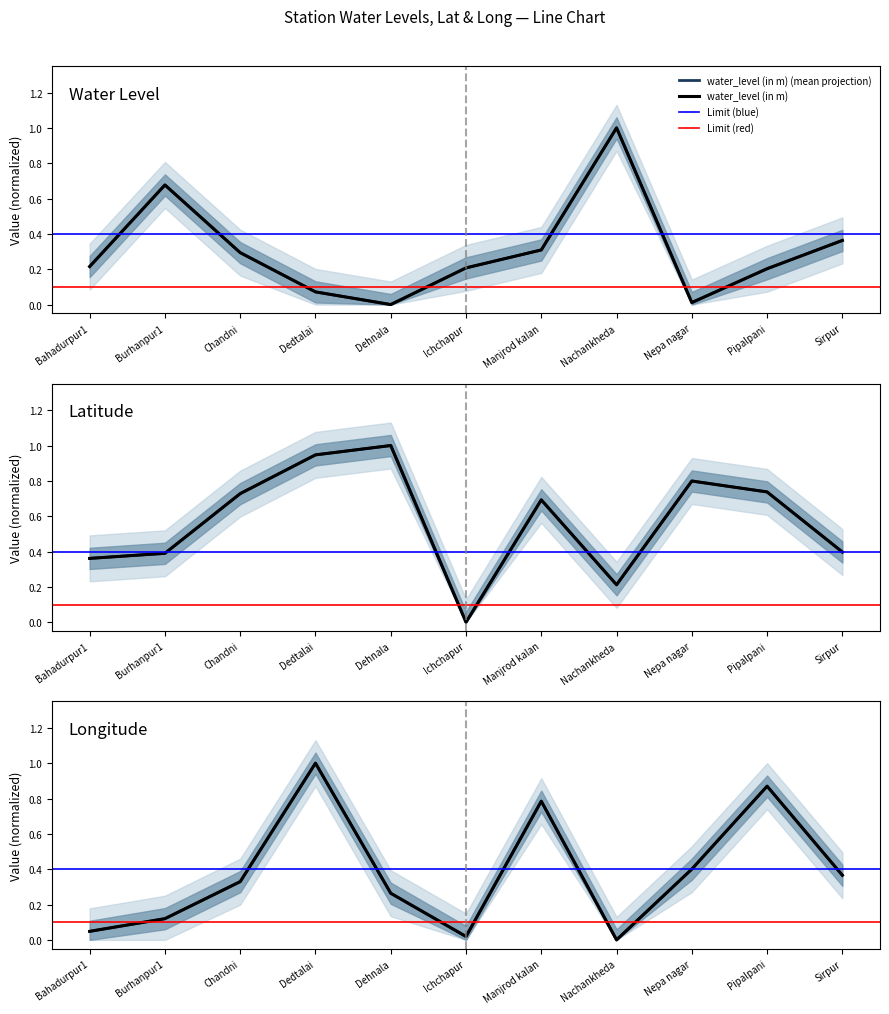

True or false: long has more than 2 points higher than both neighbors.

True